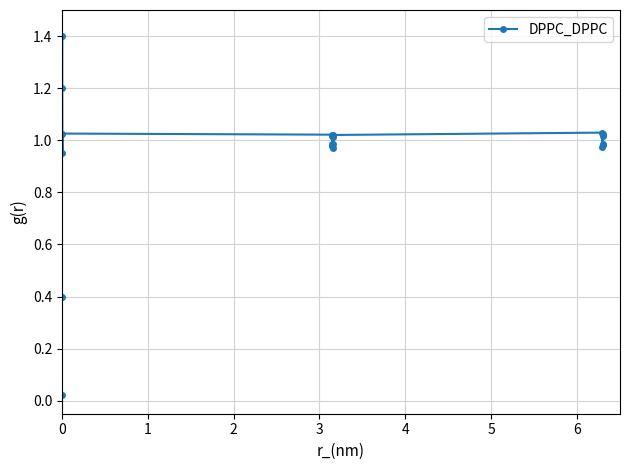

What is the difference between the second highest and minimum values?

1.2